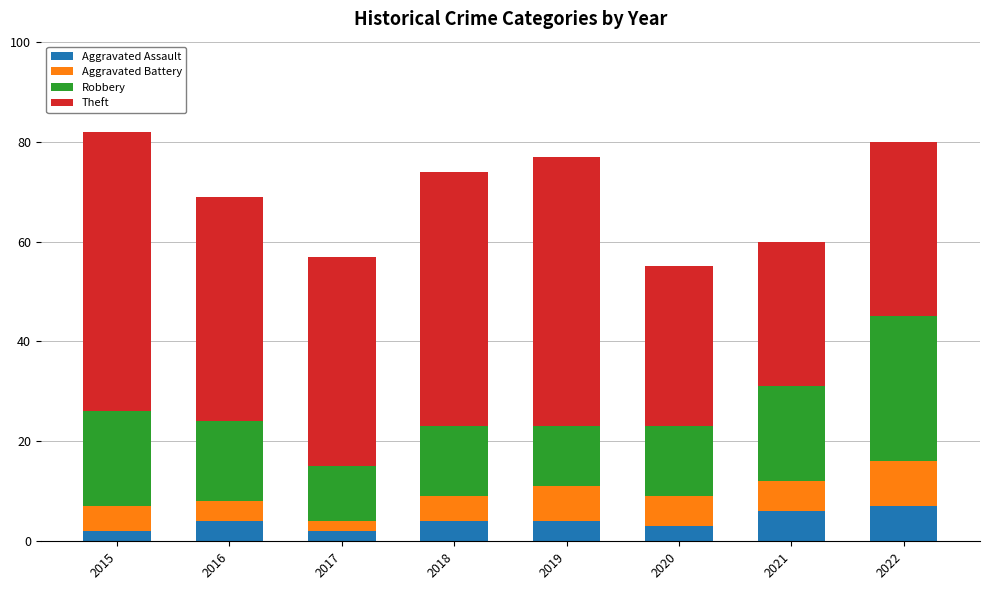

What is the sum of the Aggravated Assault values at 2022 and 2019?

11